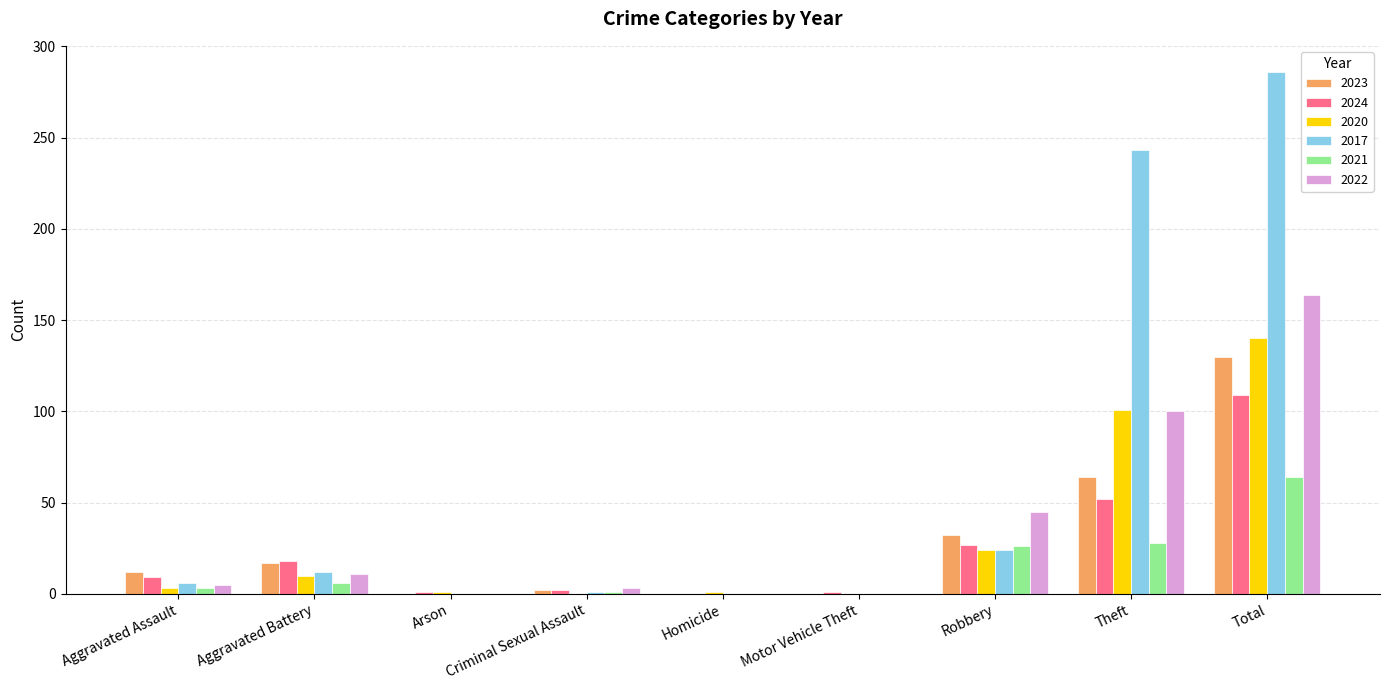

At which category does the chart reach its peak across all series?

Total